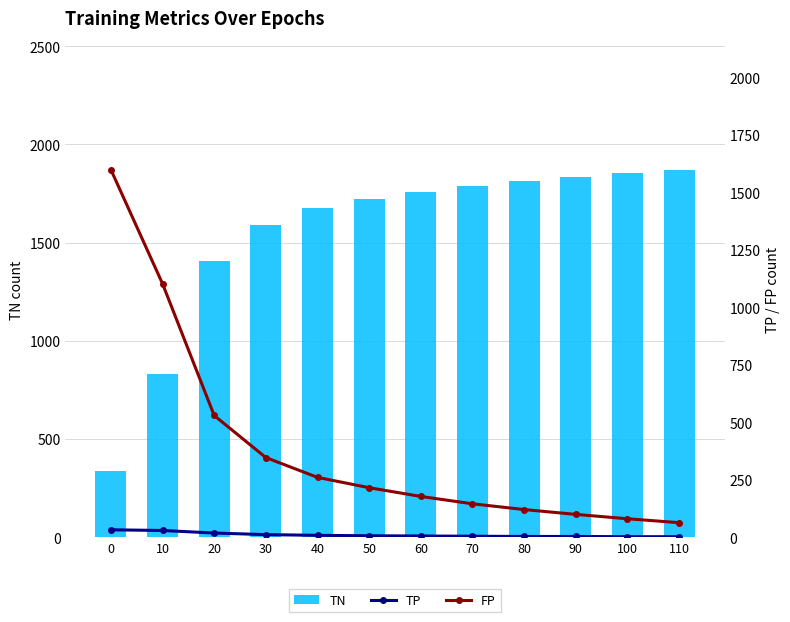

What is the value of the TP bar at the 2nd from the left?

30